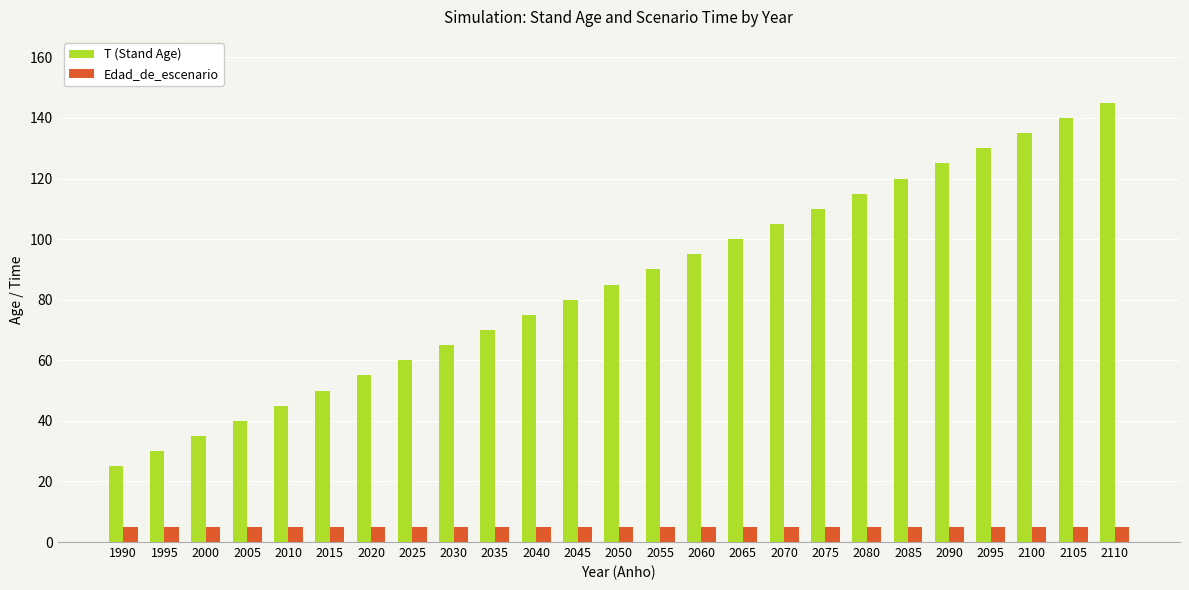

True or false: T (Stand Age) has a value of 169 at 2070.

False